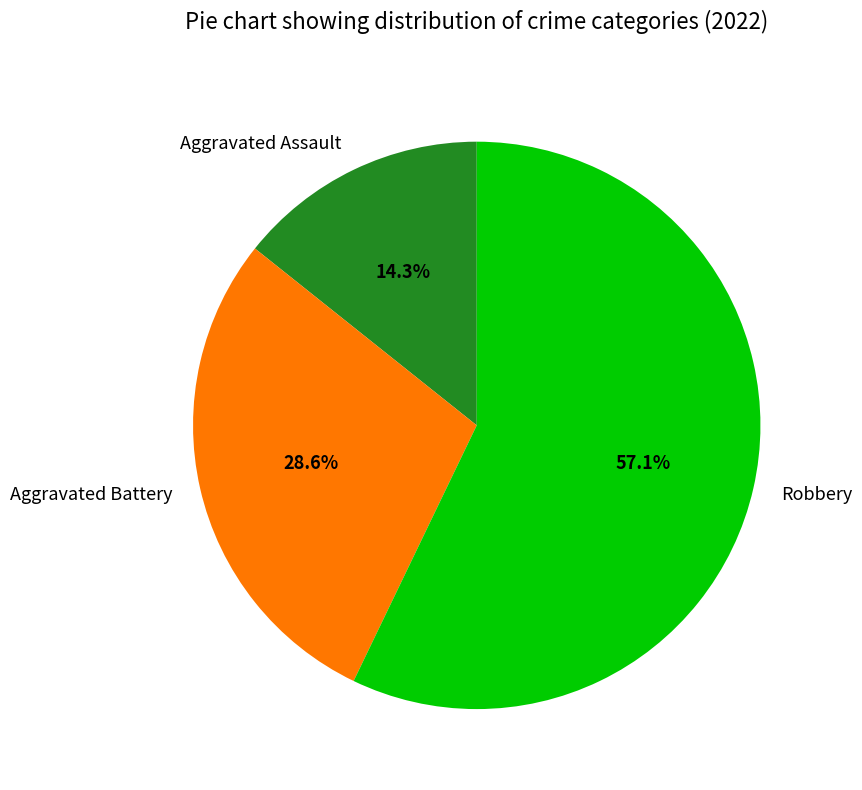

Combined, what portion of the pie is Aggravated Assault and Aggravated Battery?

42.9%